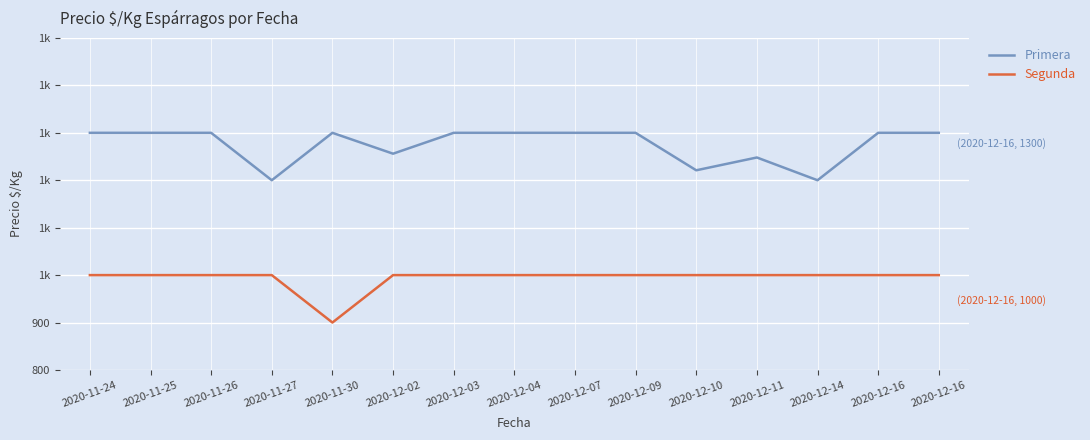

Is the value of Primera at 2020-12-16 greater than the value of Segunda at 2020-12-09?

Yes